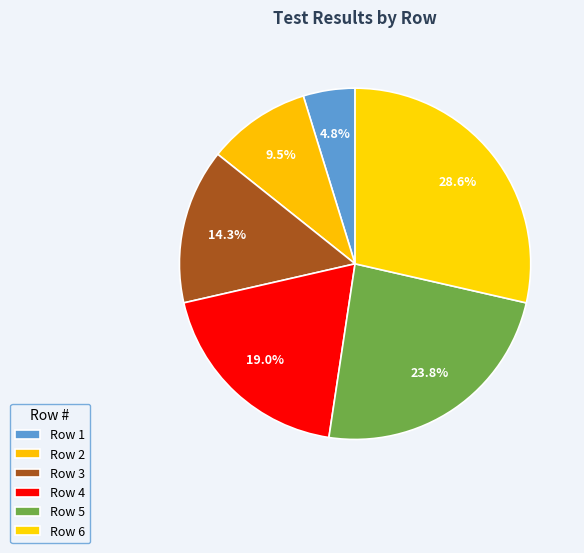

How many segments does this pie chart have?

6